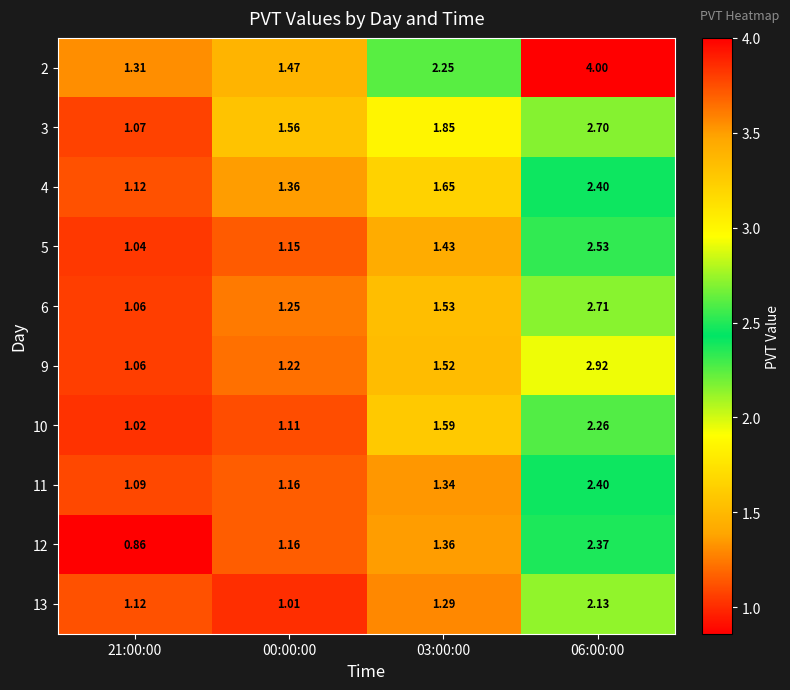

Is the value of 5 at 03:00:00 greater than the value of 13 at 21:00:00?

Yes